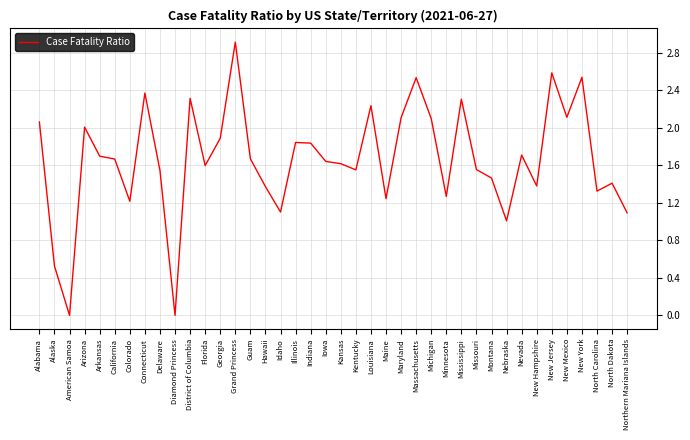

What is the change in value from Florida to Nevada?

+0.1